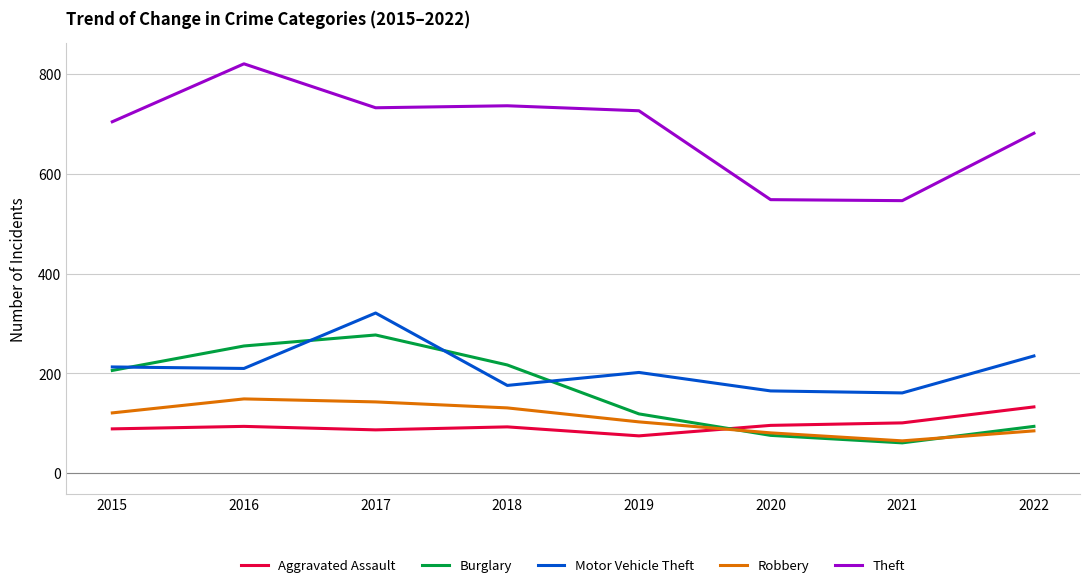

Is the value of Motor Vehicle Theft at 2016 greater than the value of Theft at 2022?

No